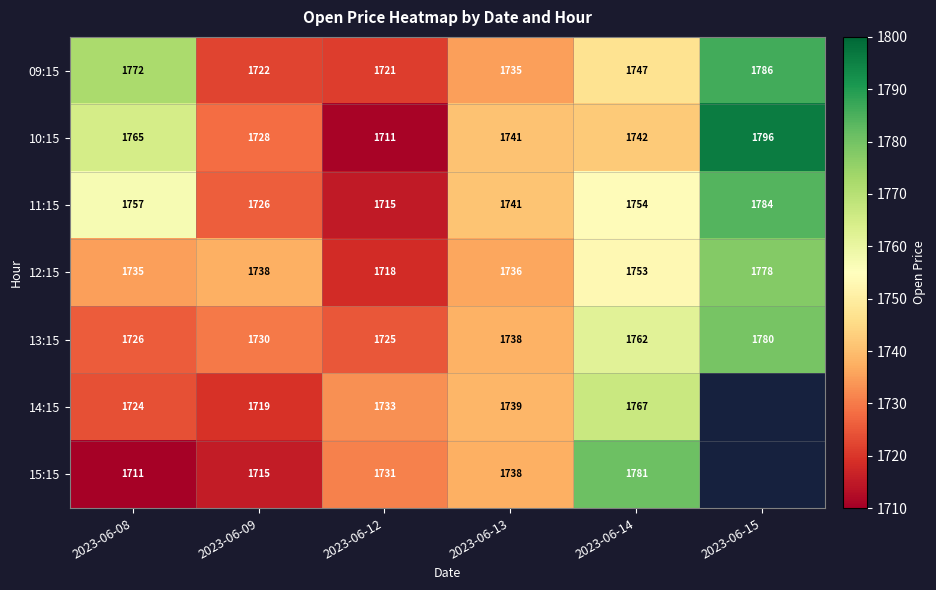

What is the maximum value shown in the chart?

1796.0